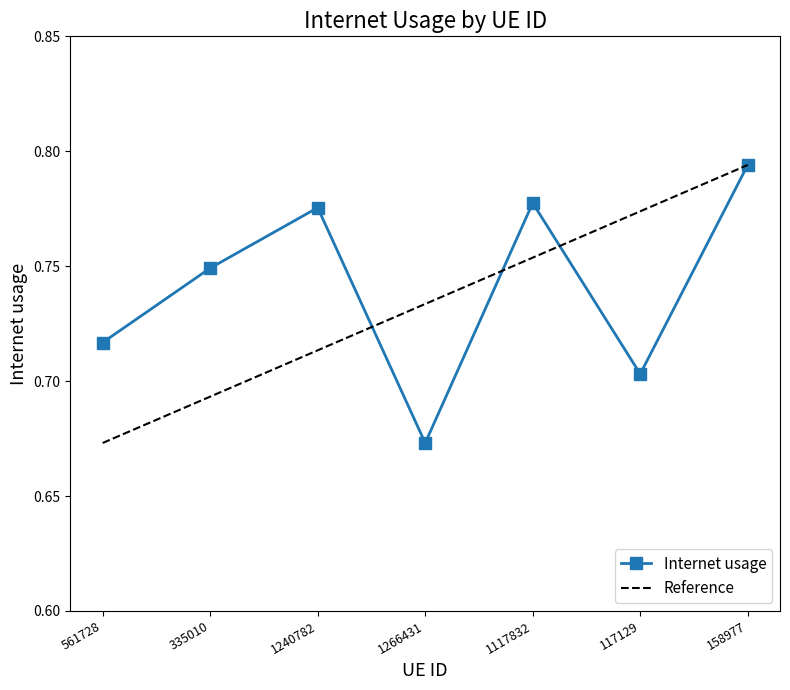

Where is the data nearest to the value 0?

1266431